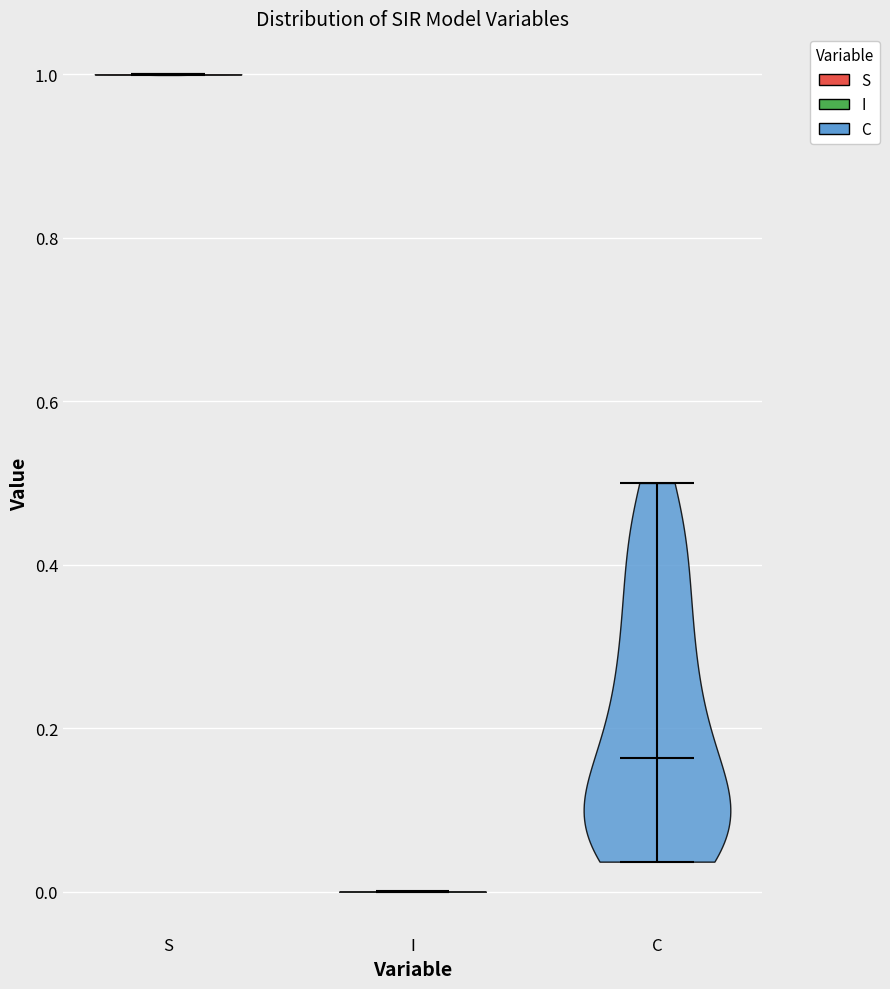

Reading left to right, read every violin against the y-axis: where its median line is, and the lowest and highest points it reaches. The values are not printed on the chart, so give them approximately, as read against the axis.

S: median line 1.00, lowest point 1.00, highest point 1.00
I: median line 0.00, lowest point 0.00, highest point 0.00
C: median line 0.16, lowest point 0.04, highest point 0.50